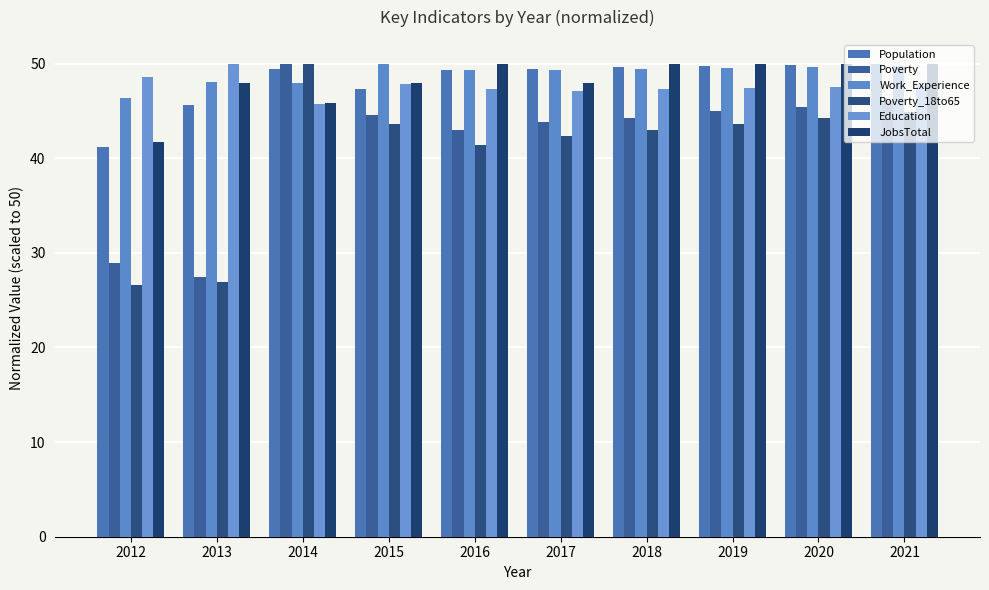

At which label does Population reach its peak?

2021